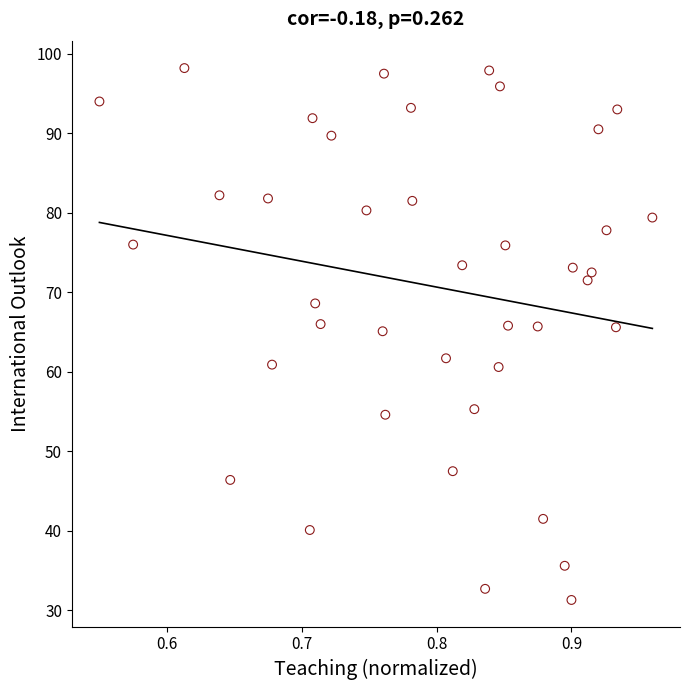

What is the range of Y values (max minus min)?

66.9